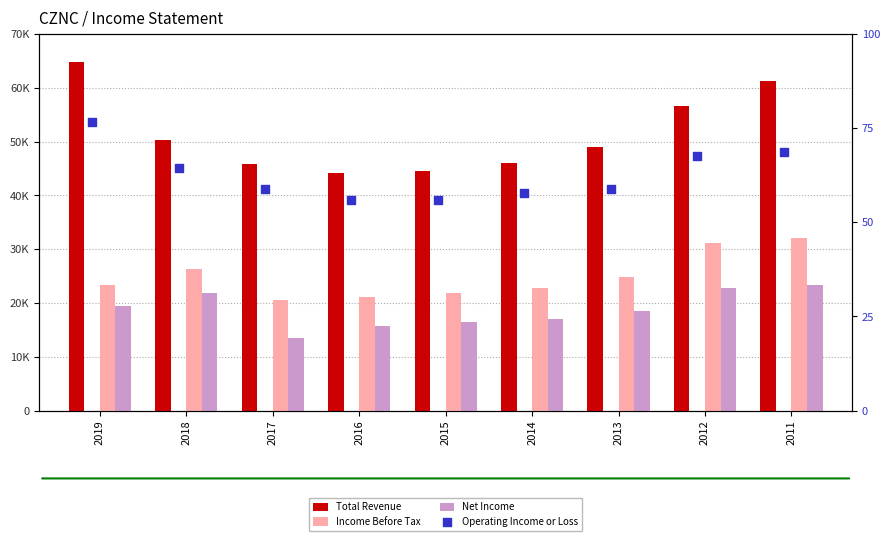

Which series has the largest total across all categories?

Total Revenue